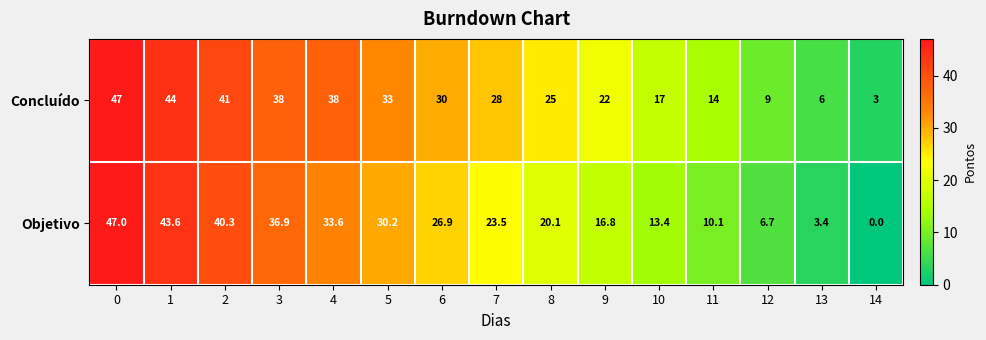

List the series in order of their overall mean, lowest first.

Objetivo, Concluído